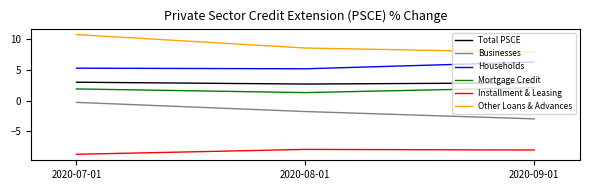

Where is Mortgage Credit nearest to the value 1?

2020-08-01